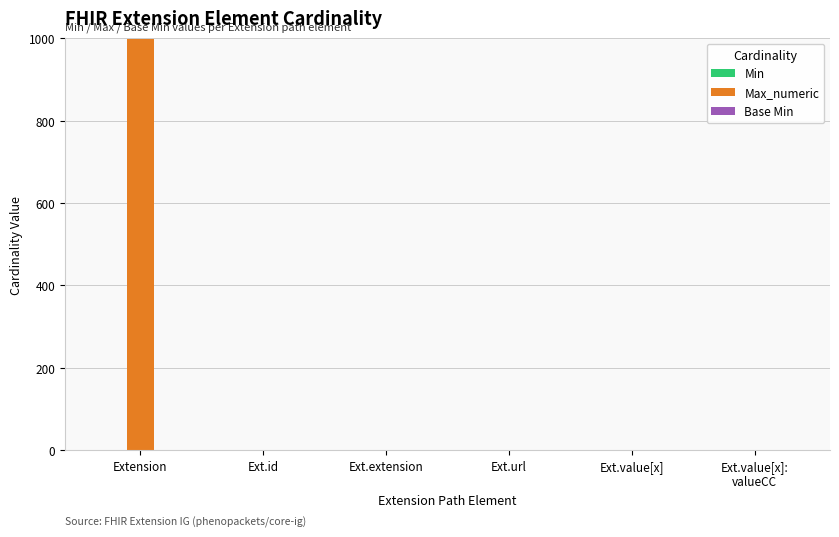

What is the sum of all Max_numeric values?

1003